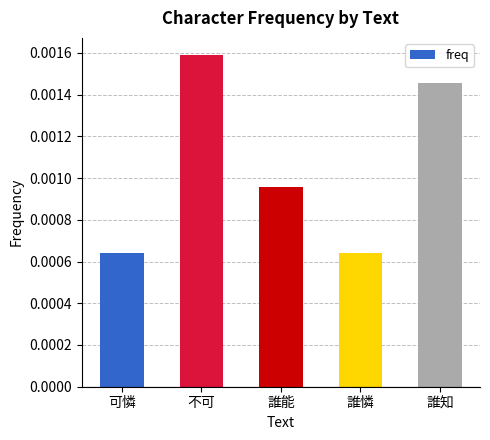

Are the bars grouped side by side (vs. stacked)?

No